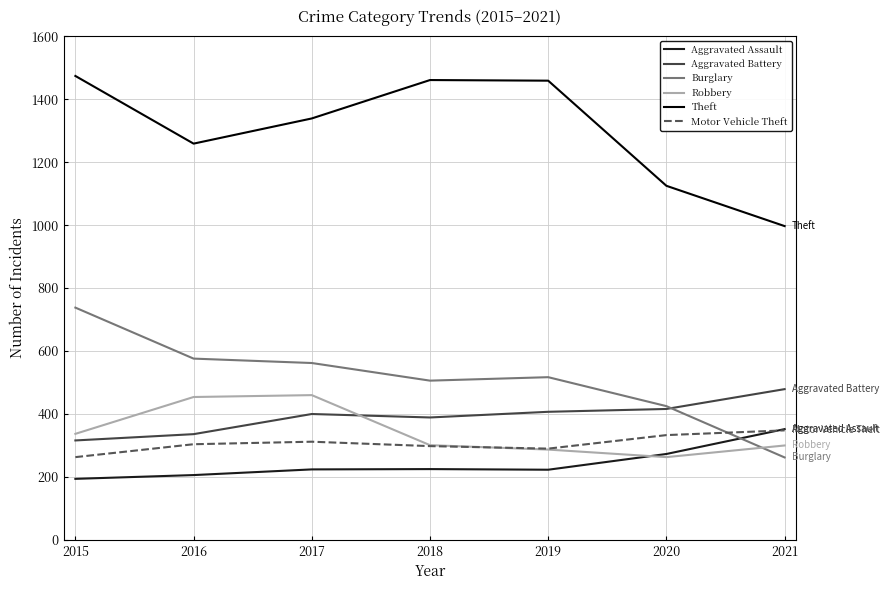

The Aggravated Assault series shows 292 at 2019. True or false?

False